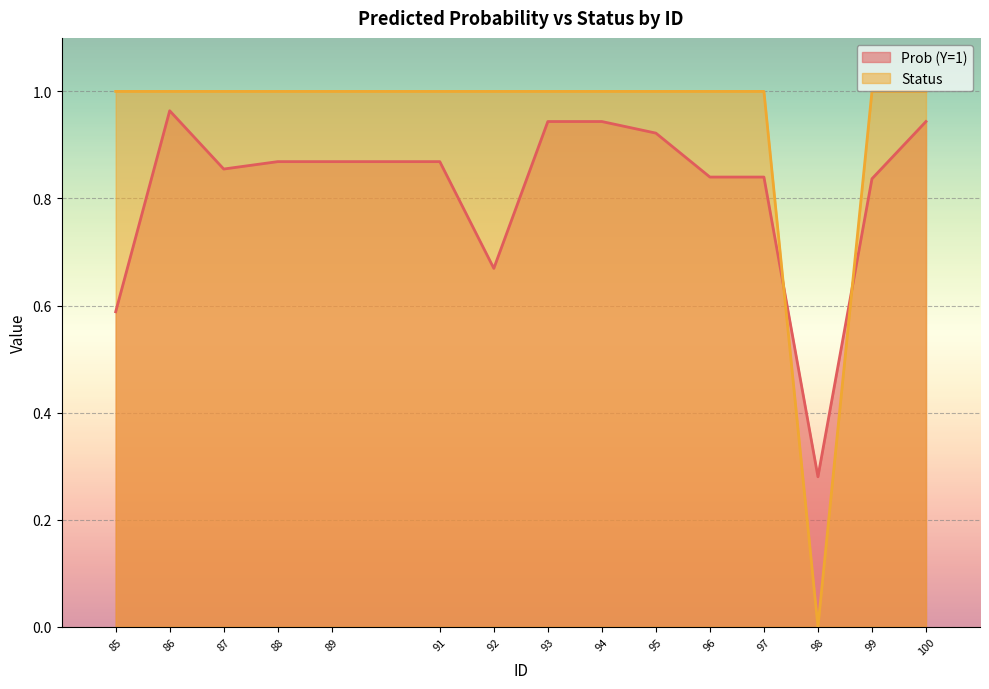

What is the value of the Prob (Y=1) point at the 9th from the left?

0.9